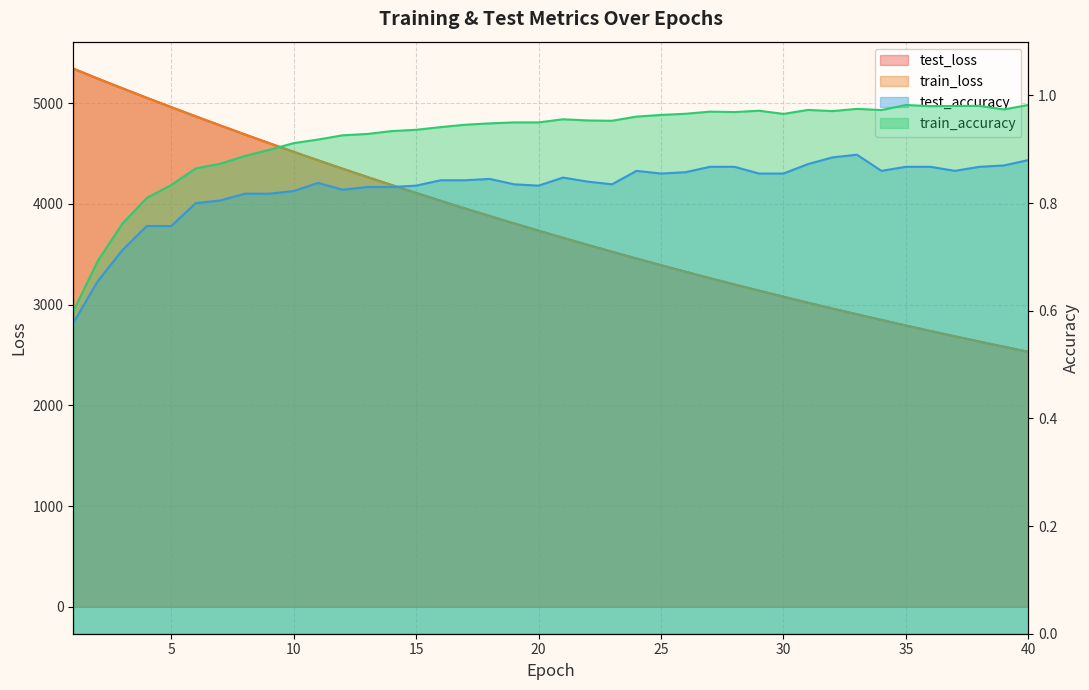

True or false: test_loss and train_loss intersect in this chart.

False